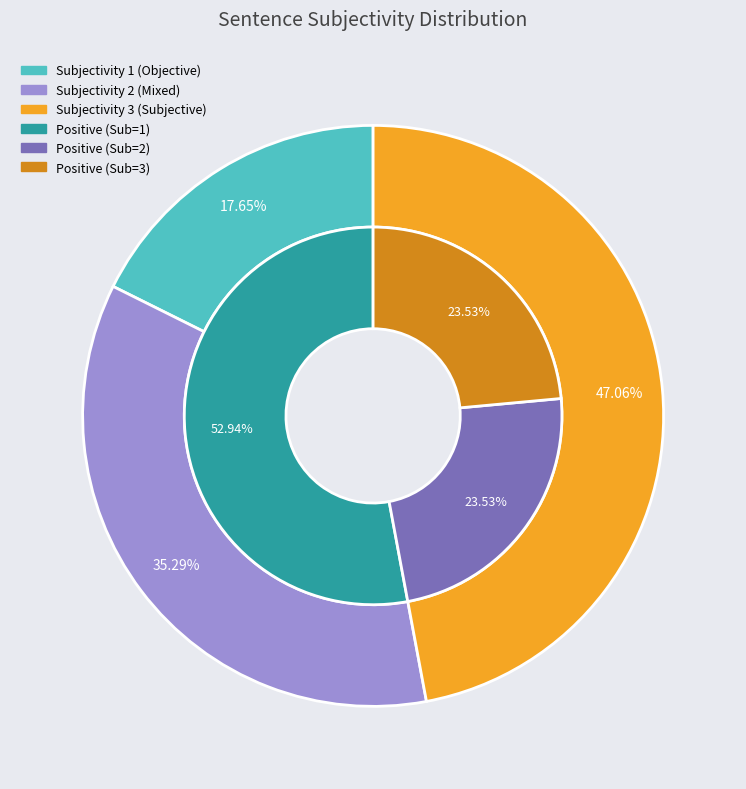

Does Subjectivity=3 account for over 50% of the chart?

No